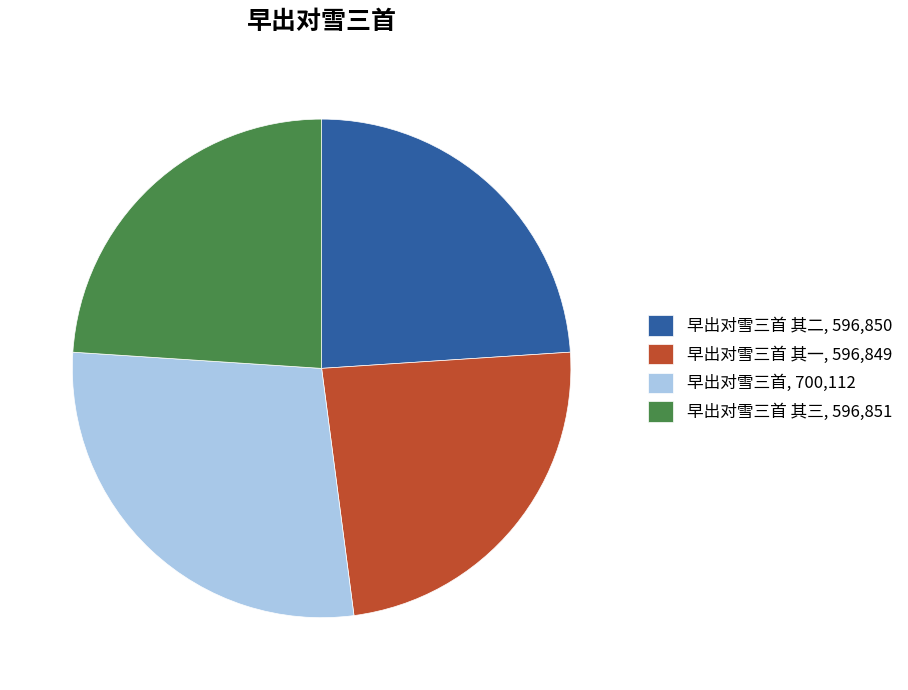

Which slice is the largest?

早出对雪三首, 700,112